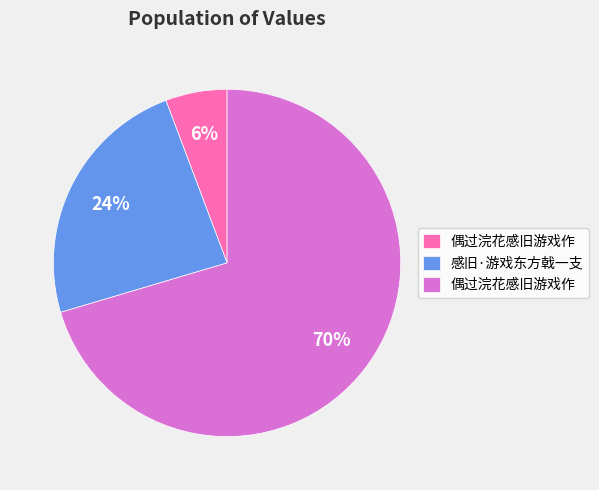

To the nearest percent, what is the average slice percentage?

33%